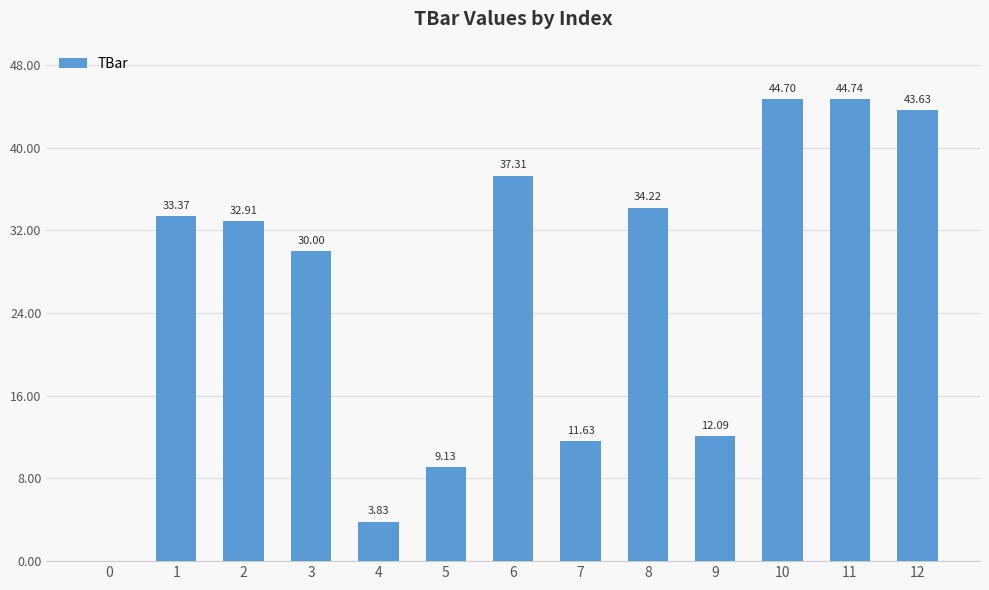

The chart shows a value of 32.9 at 2. True or false?

True